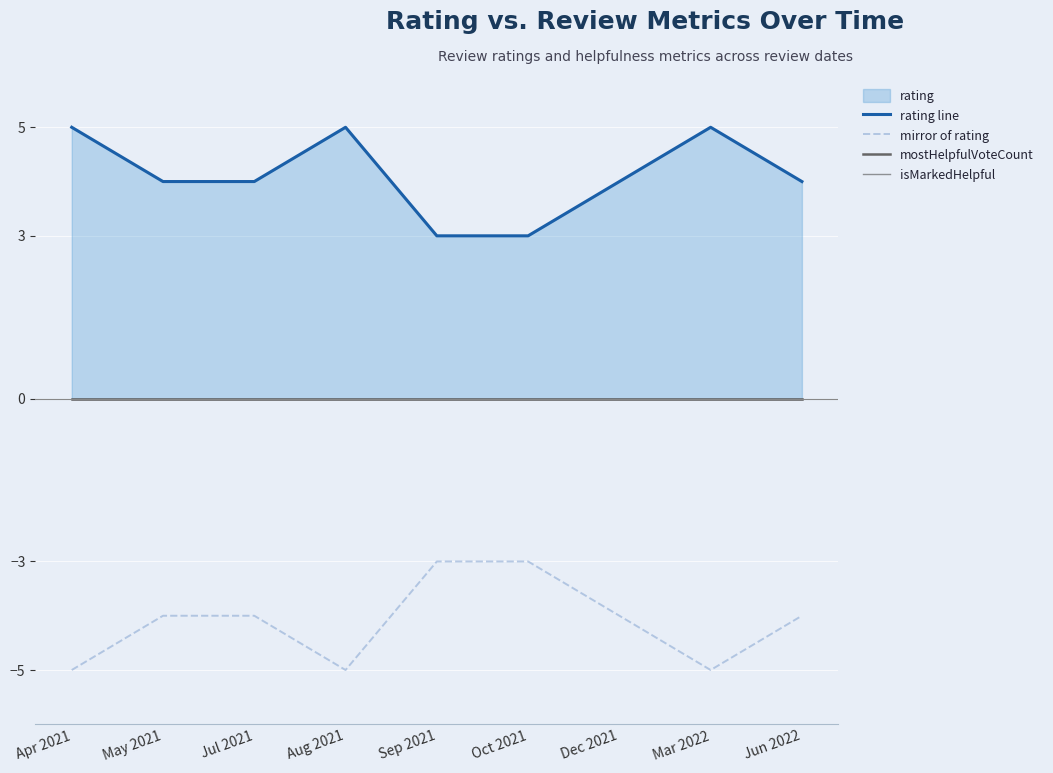

True or false: isMarkedHelpful and mirror of rating intersect in this chart.

False